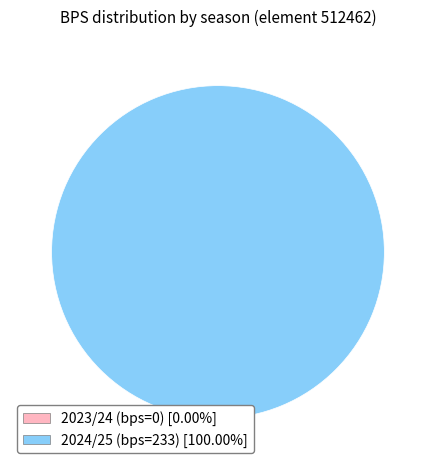

Count the number of slices in the pie.

2